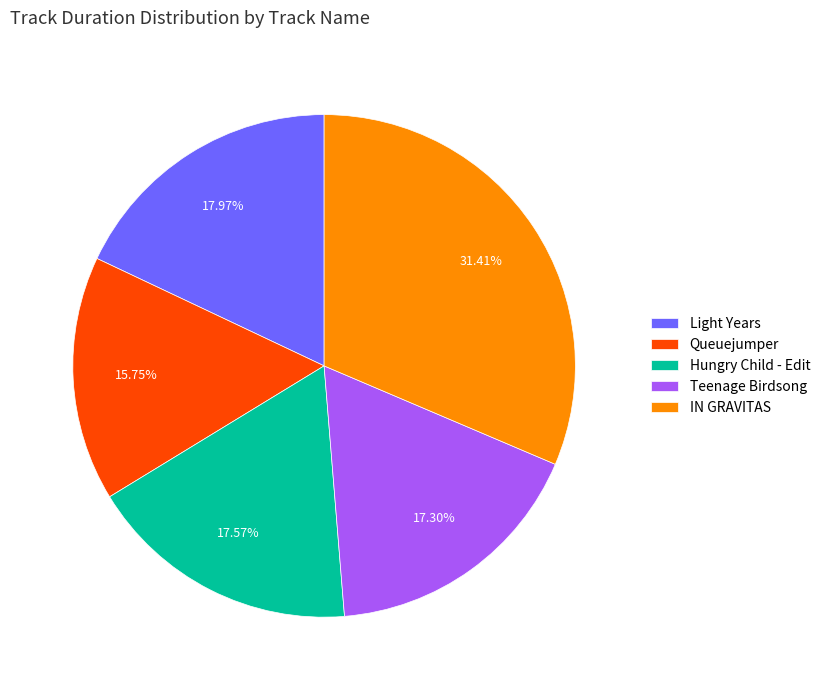

Which category has the smallest portion of the pie?

Queuejumper